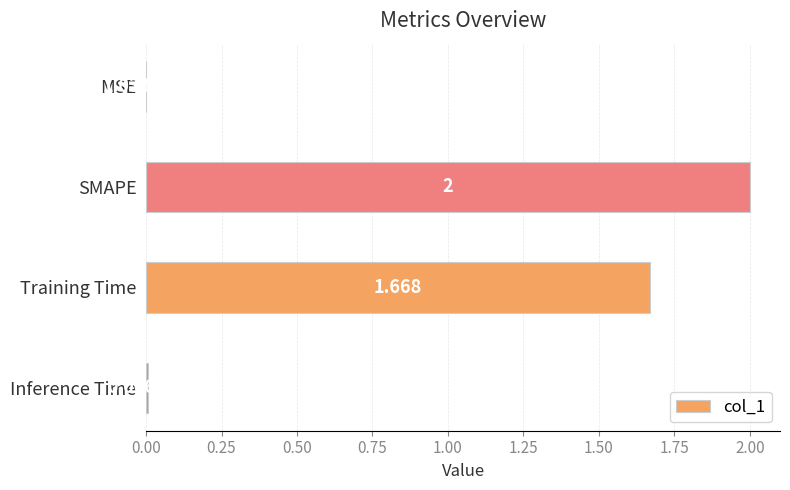

Which label corresponds to the largest value in the chart?

SMAPE